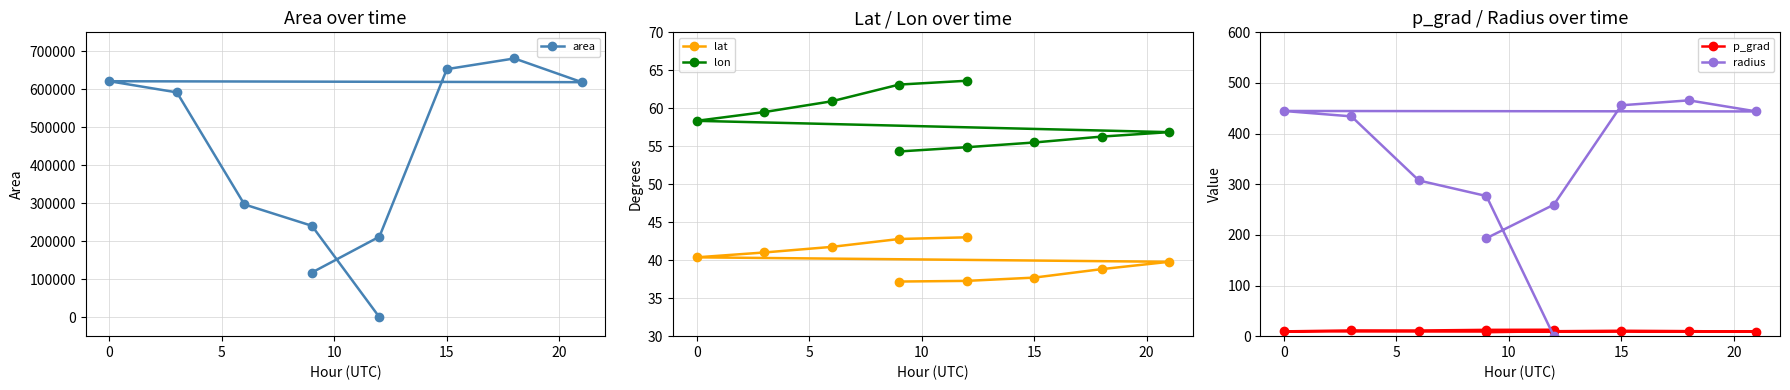

How many times do p_grad and area cross each other?

1